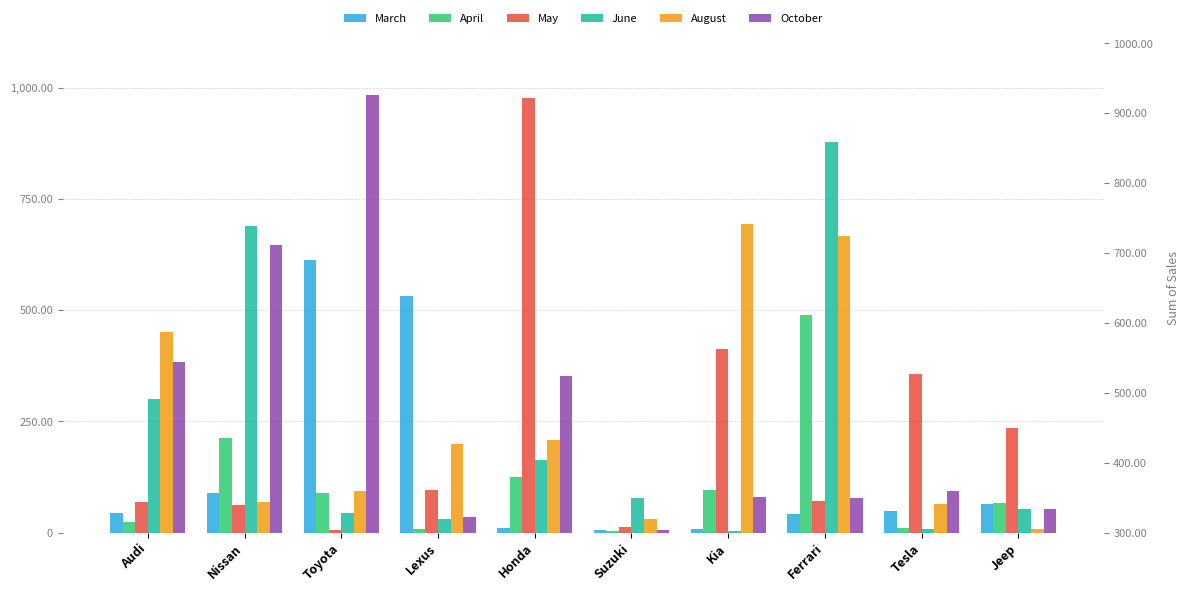

At which label does May first exceed 96?

Honda